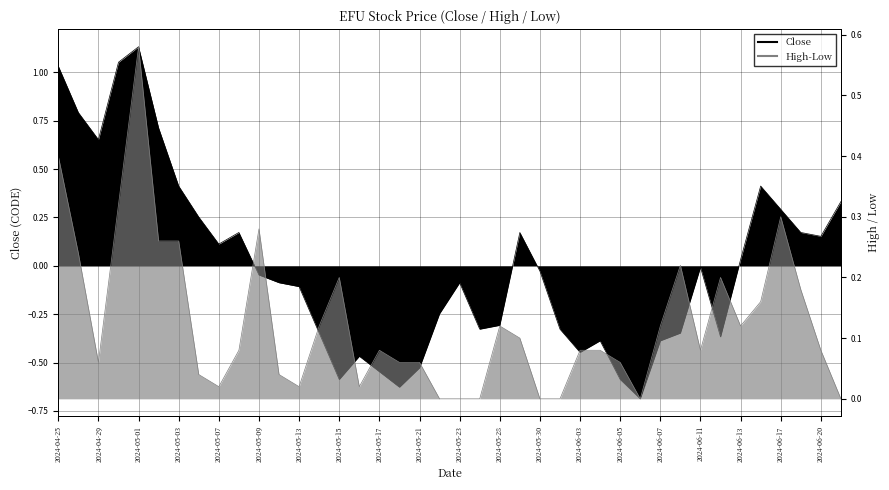

How many data points in Close are less than 0?

23